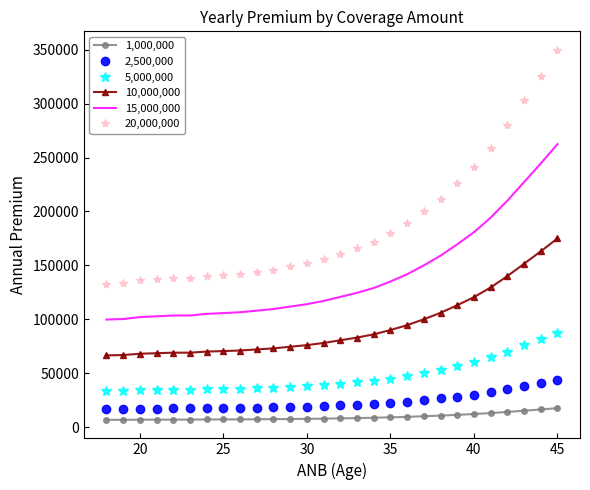

What is the difference between the maximum and minimum values in the 5,000,000 series?

54250